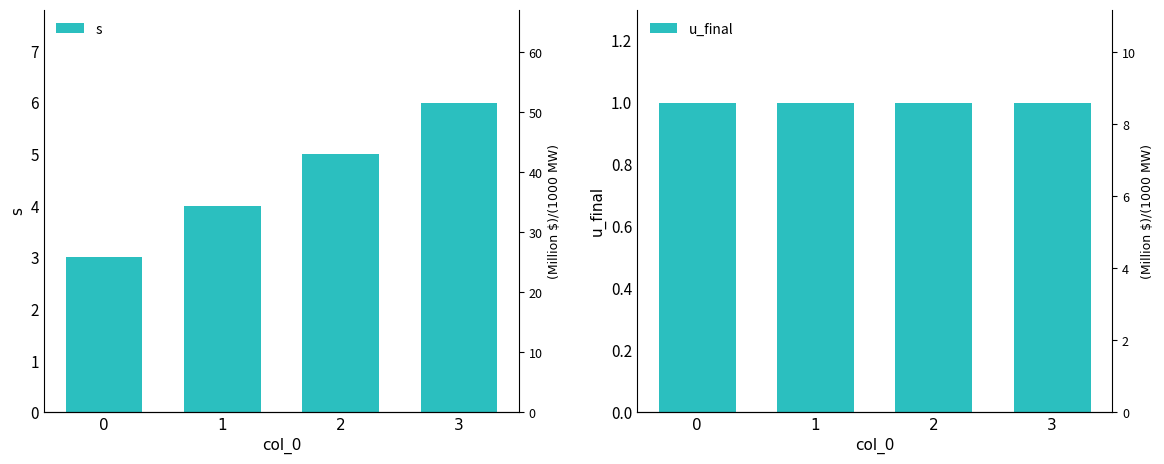

What is the difference between the maximum and minimum values in the s series?

3